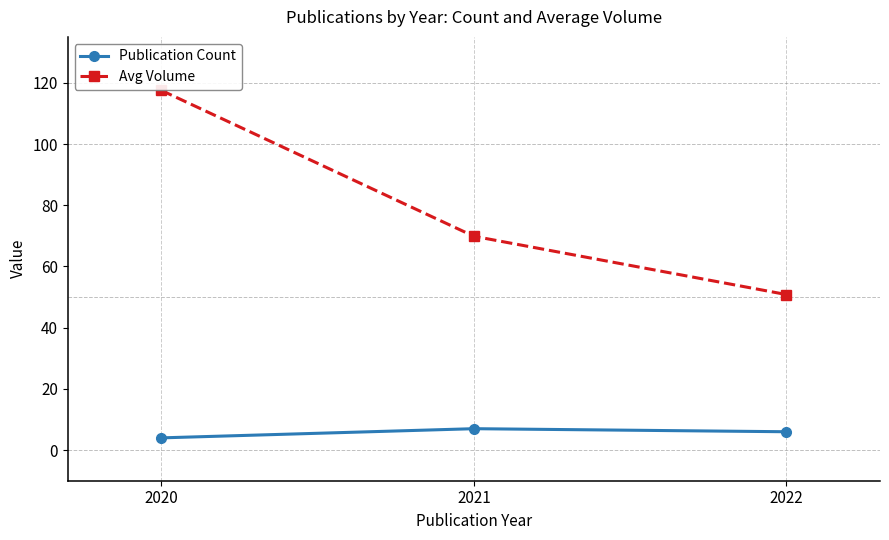

Reading left to right, extract all data points from this chart.

Publication Count: 2020=4.0	2021=7.0	2022=6.0
Avg Volume: 2020=117.5	2021=69.9	2022=50.8